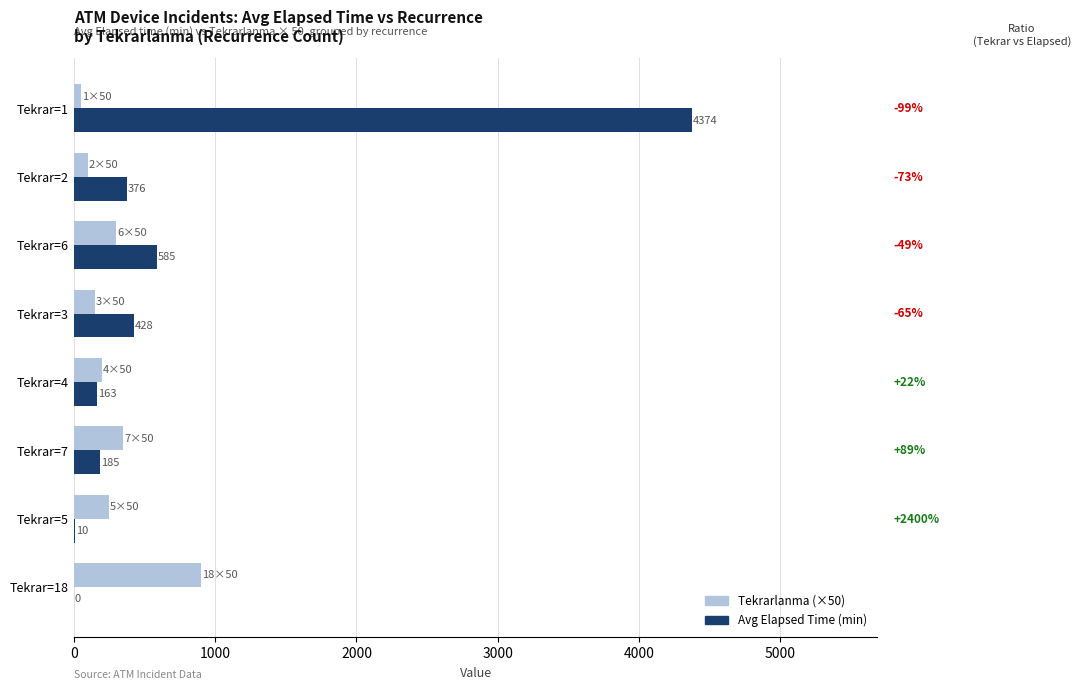

Is the value of Avg Elapsed Time (min) at Tekrar=1 greater than the value of Tekrarlanma (×50) at Tekrar=4?

Yes